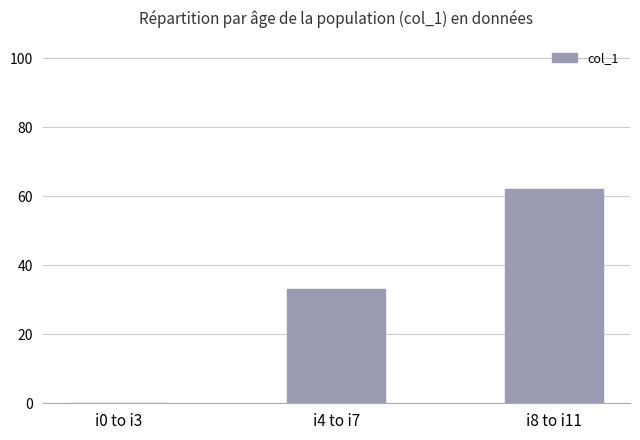

At which label is the value closest to 31?

i4 to i7